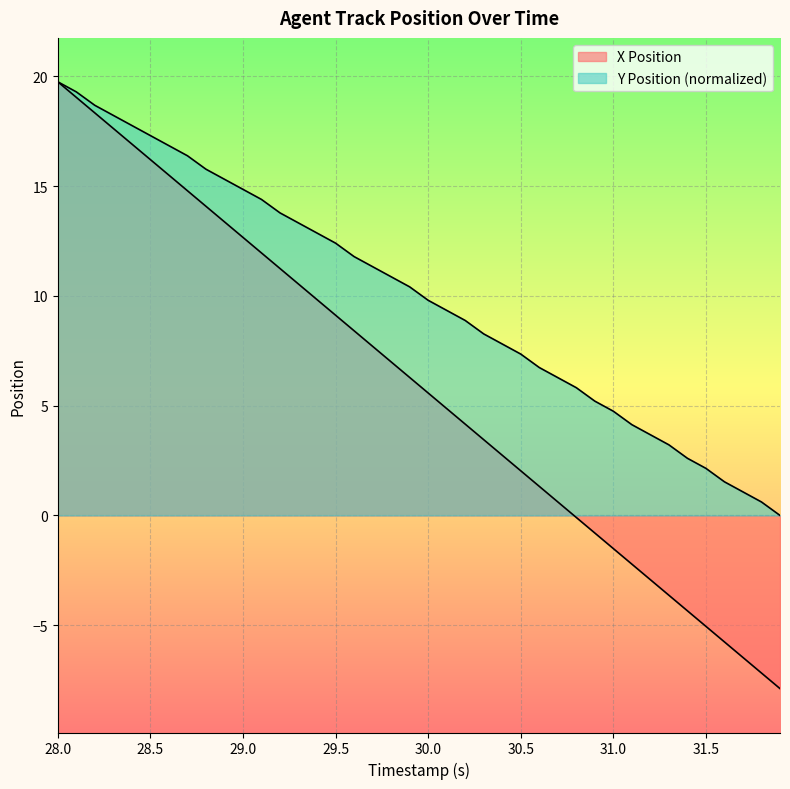

True or false: Y Position and X Position intersect in this chart.

False